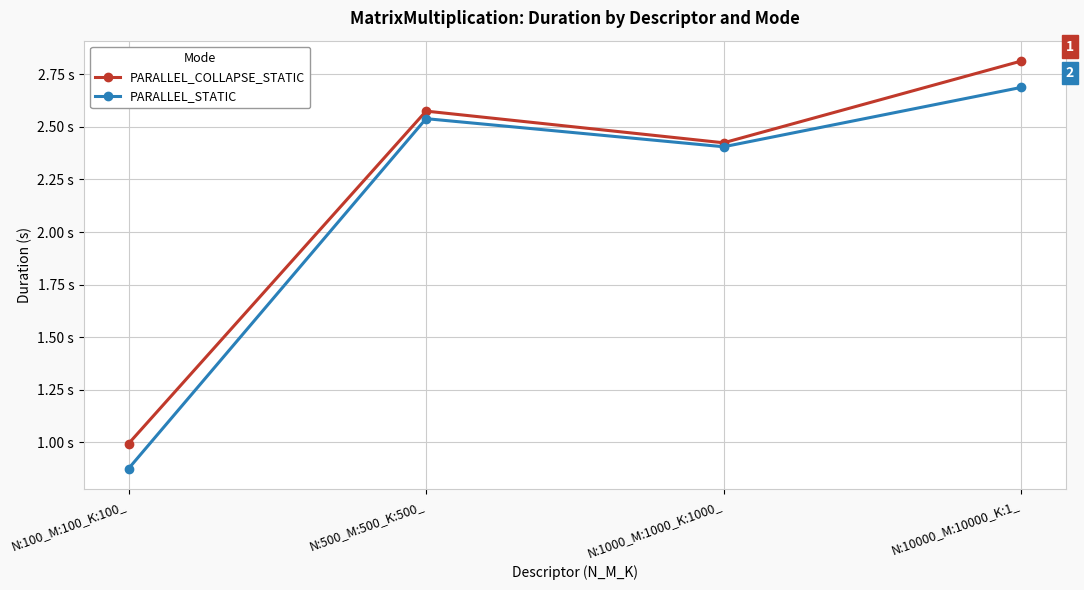

List the series in order of their peak value, lowest first.

PARALLEL_STATIC, PARALLEL_COLLAPSE_STATIC